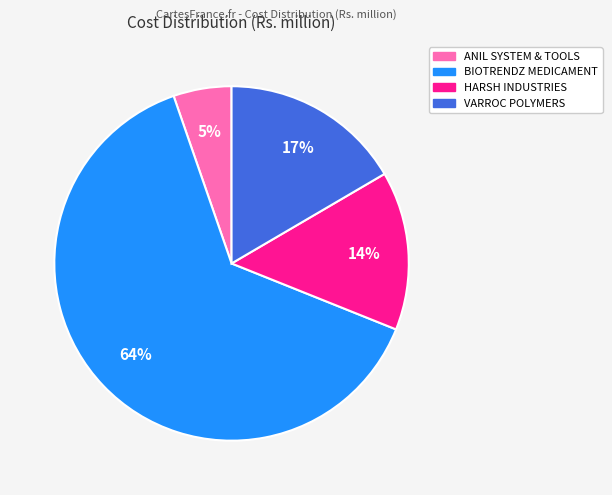

To the nearest percent, what is the average slice percentage?

25%